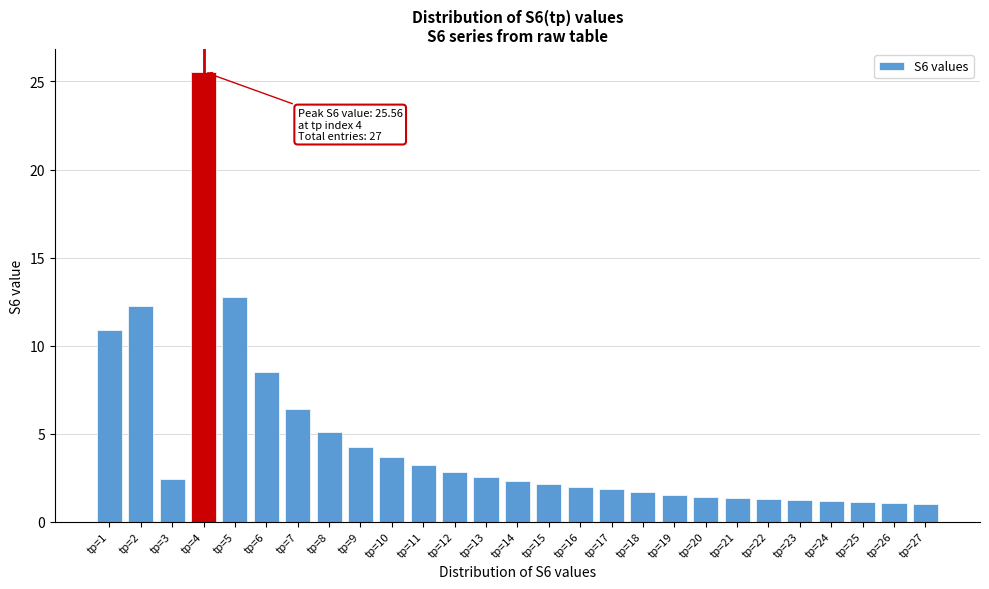

What is the value of the 19th bar from the left?

1.5